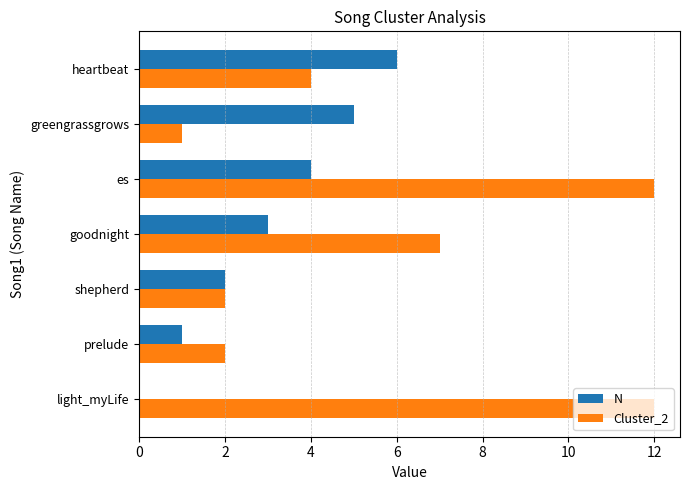

What is the maximum value for N?

6